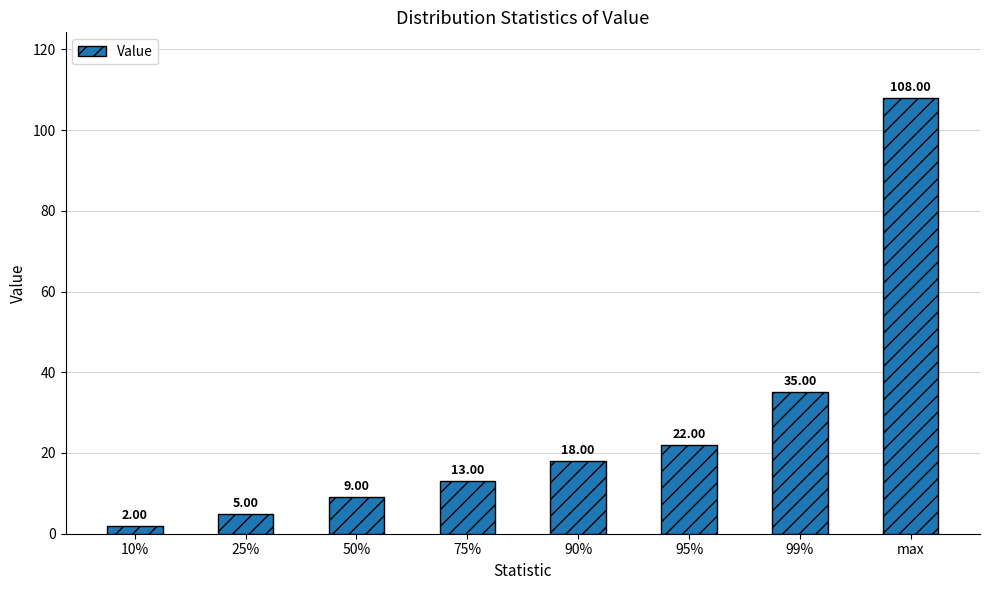

Which category has the highest value across all series?

max